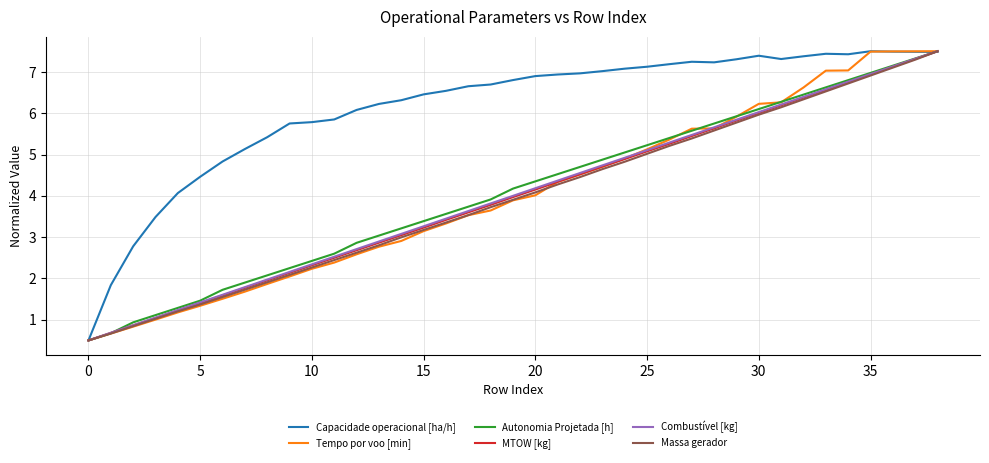

What is the greatest value displayed?

7.5